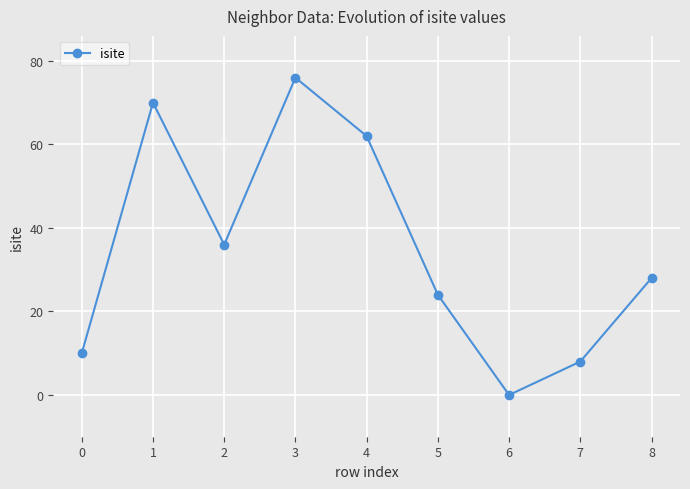

What is the difference between the maximum and minimum values?

76